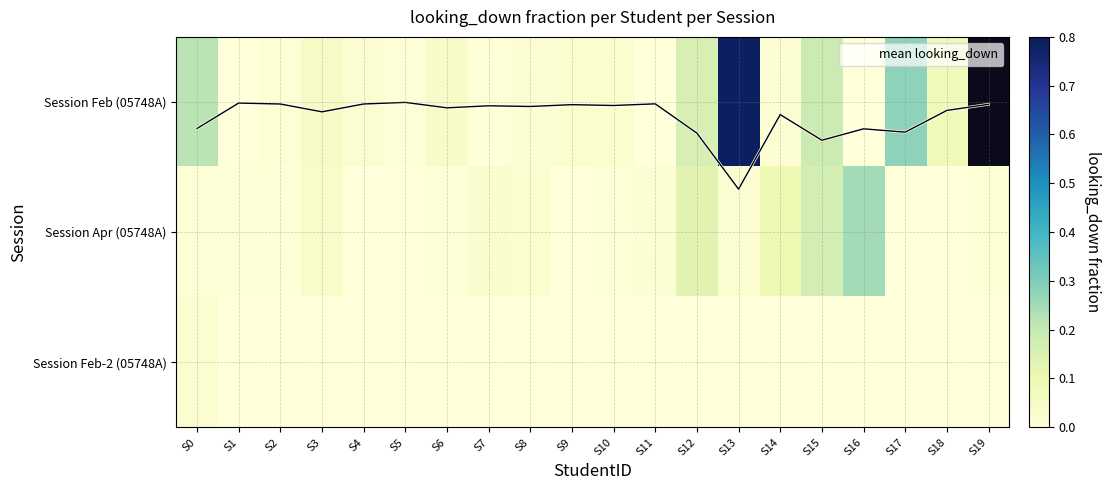

The value of mean looking_down at S3 is 0.1. True or false?

True